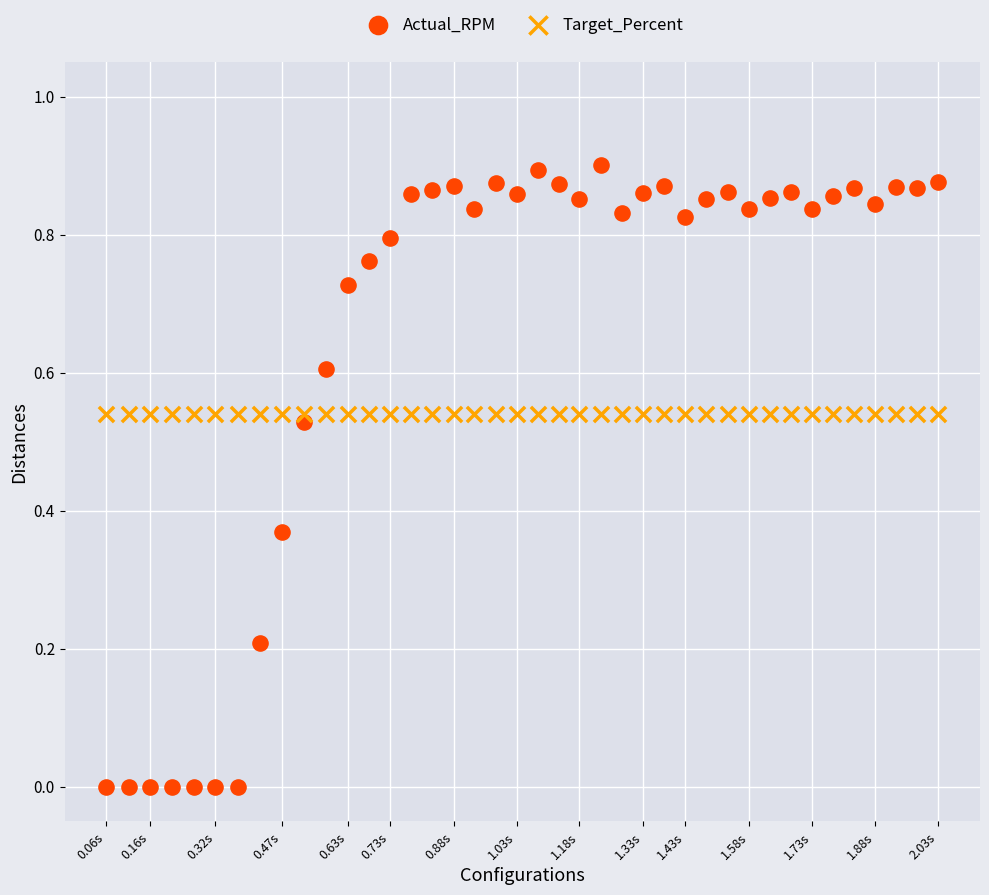

Which series reaches the minimum Y coordinate?

Actual_RPM